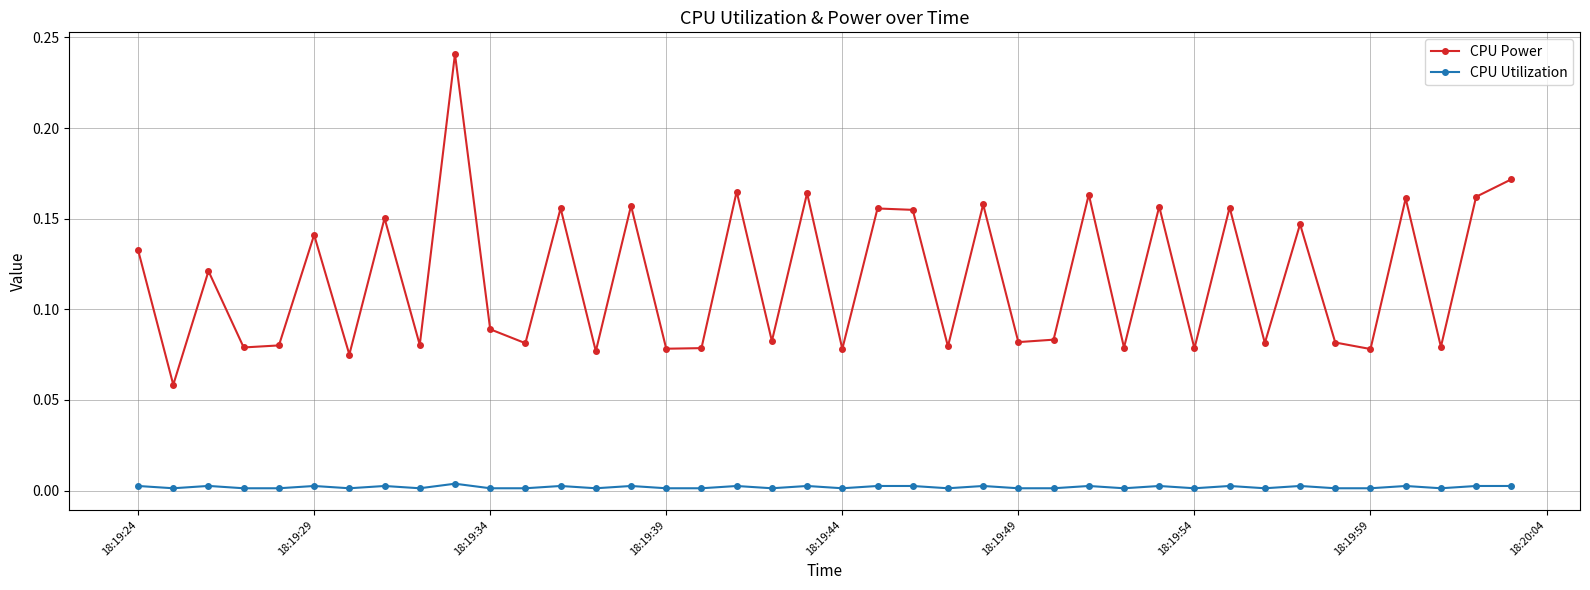

What are all the series names shown in the legend?

CPU Power, CPU Utilization